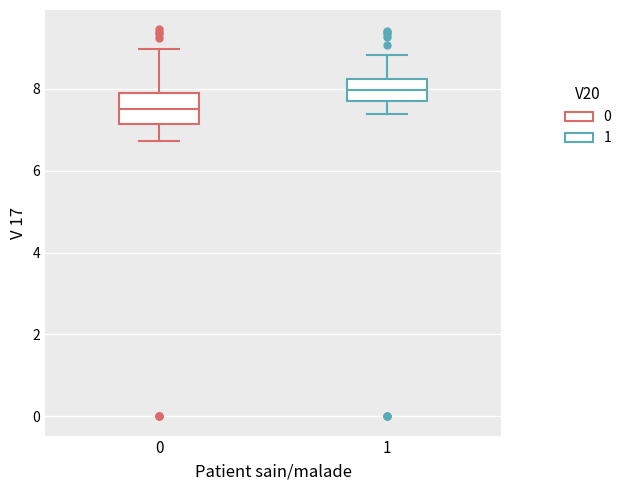

Reading left to right, read every box against the y-axis: the position of its median line, the range the box covers, and the ends of its whiskers. The values are not printed on the chart, so give them approximately, as read against the axis.

0: median 7.6, box 7.2 to 7.8, whiskers 6.8 to 9.0
1: median 8.0, box 7.8 to 8.2, whiskers 7.4 to 8.8